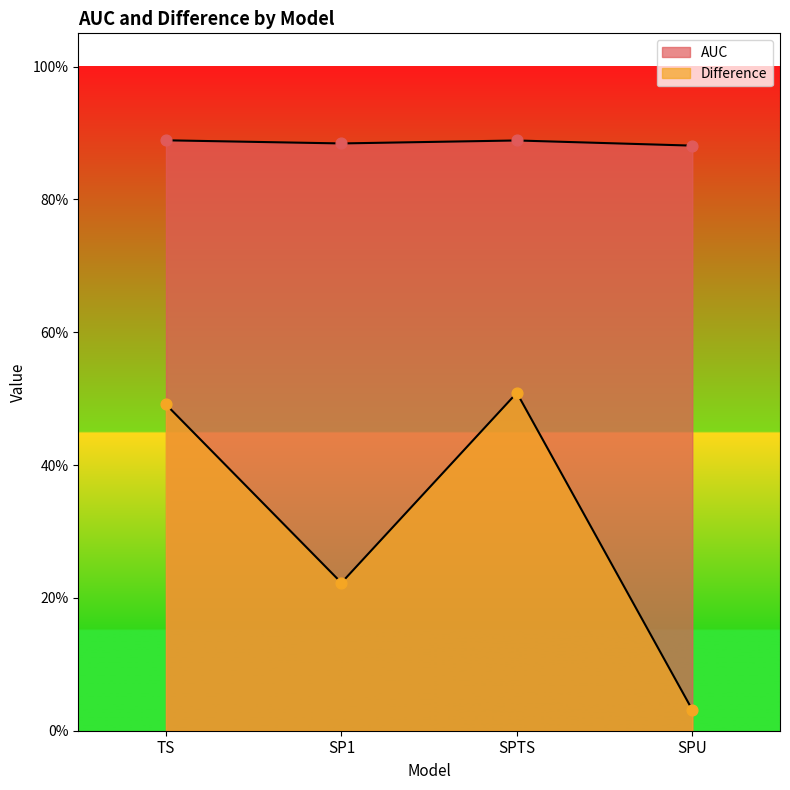

Which series has the largest total across all categories?

AUC